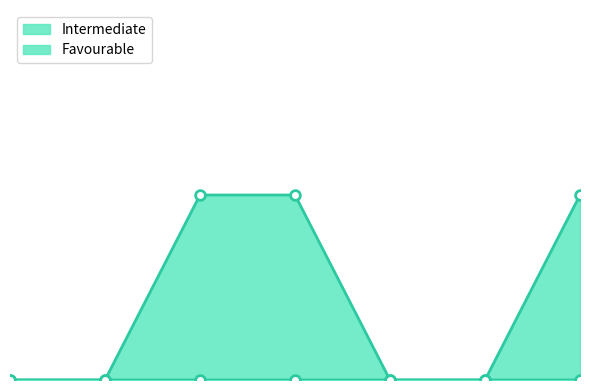

What is the maximum value for Intermediate?

1